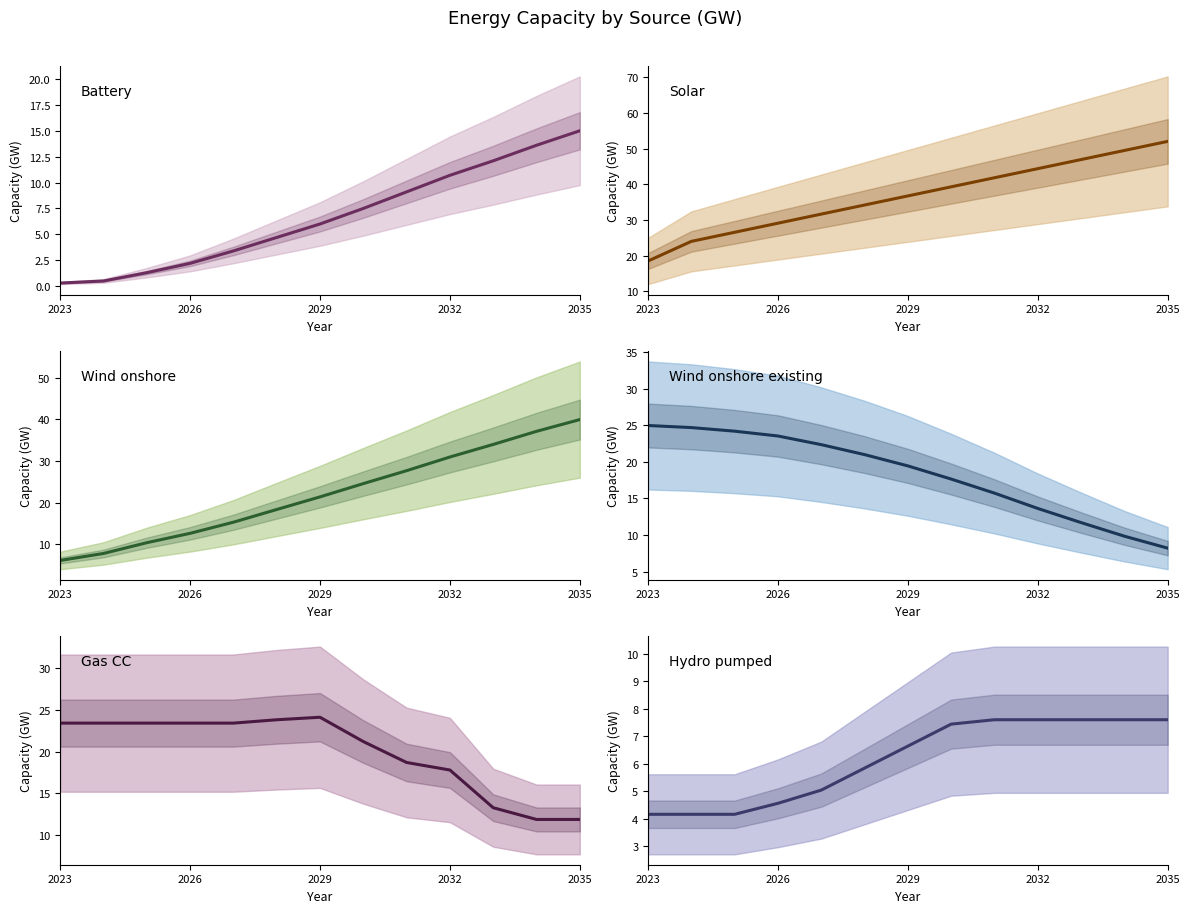

Does the chart display data point markers on the line(s)?

No